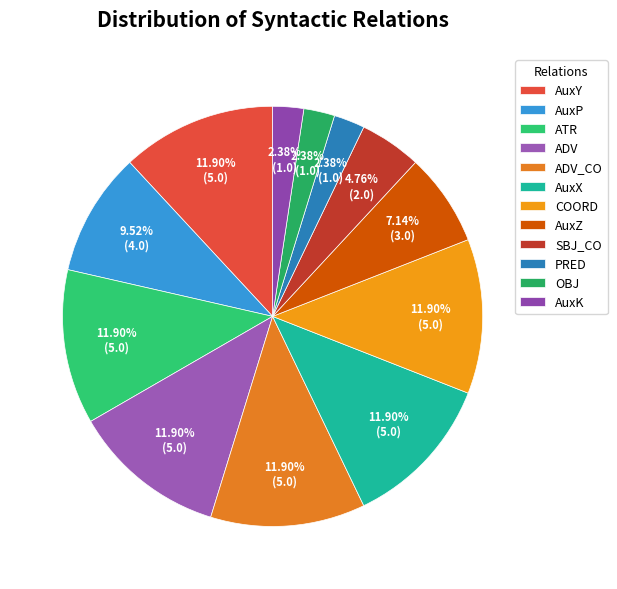

Is it true that ADV is 12% of the pie?

True